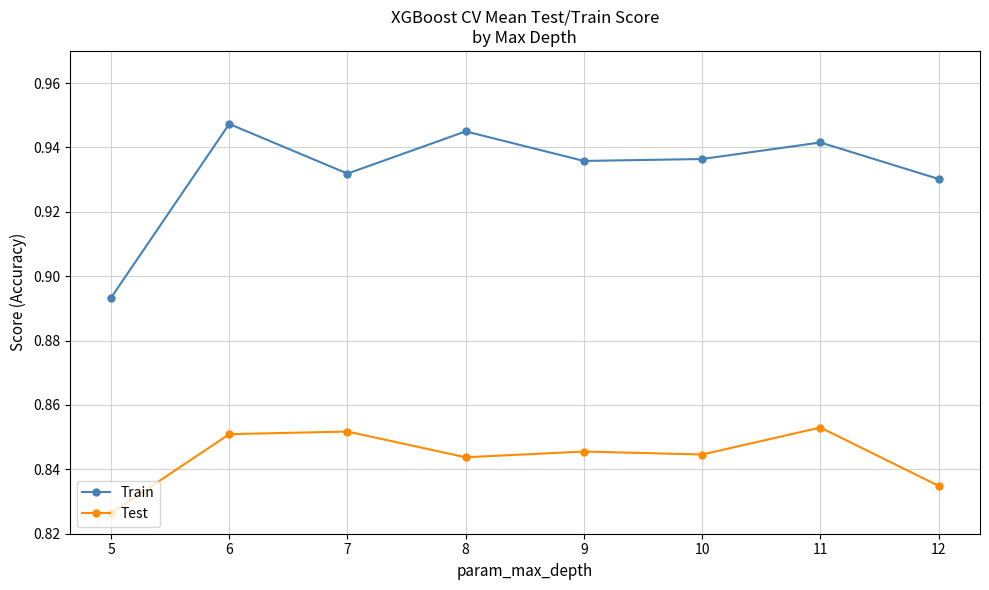

Is the value of Train at 8 greater than the value of Test at 8?

Yes